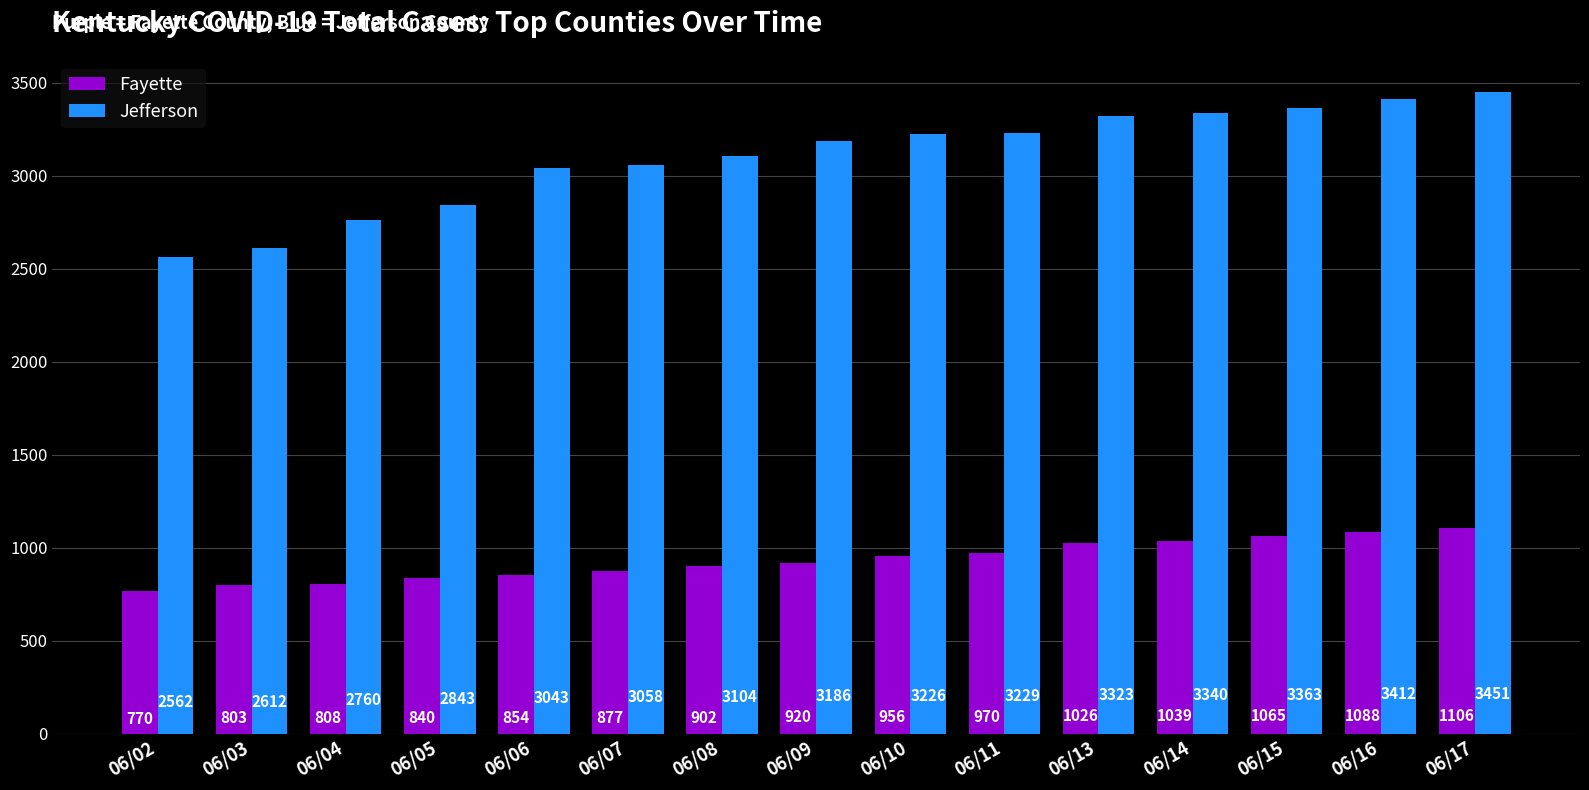

At which category does the chart reach its minimum across all series?

06/02